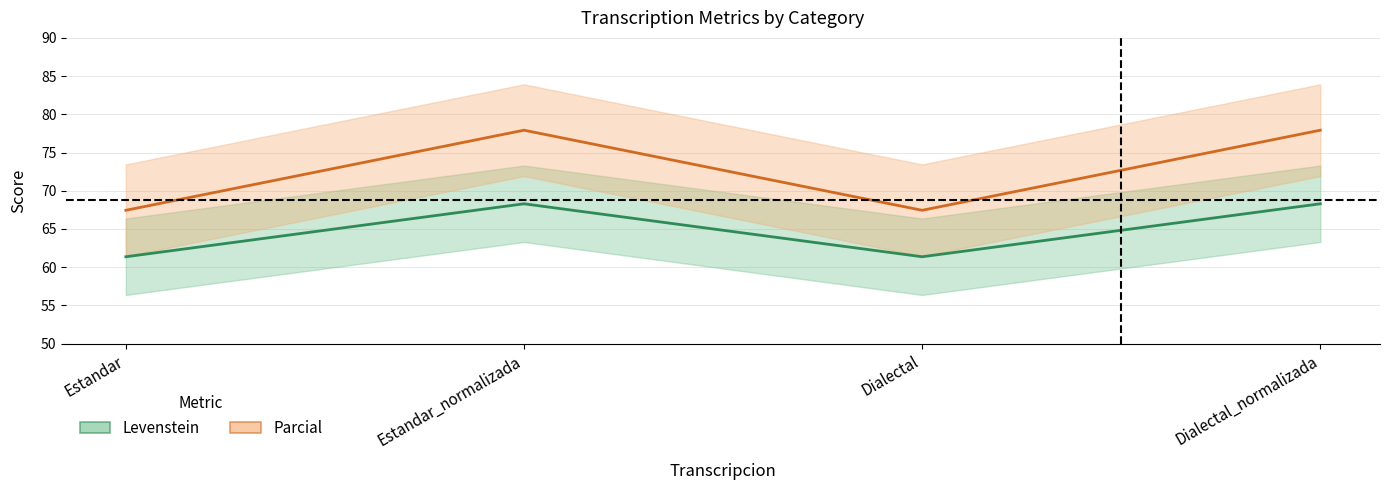

How many data points in Parcial are less than 77?

2